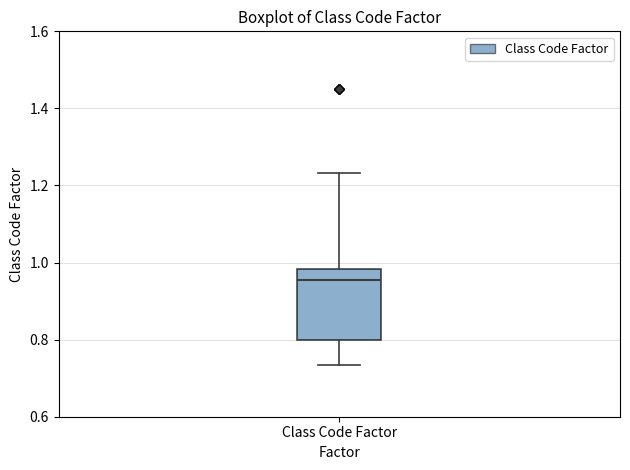

Read this box plot against the y-axis: the position of the median line, the range covered by the box, and the ends of both whiskers. The values are not printed on the chart, so give them approximately, as read against the axis.

median 0.96, box 0.80 to 0.98, whiskers 0.74 to 1.24